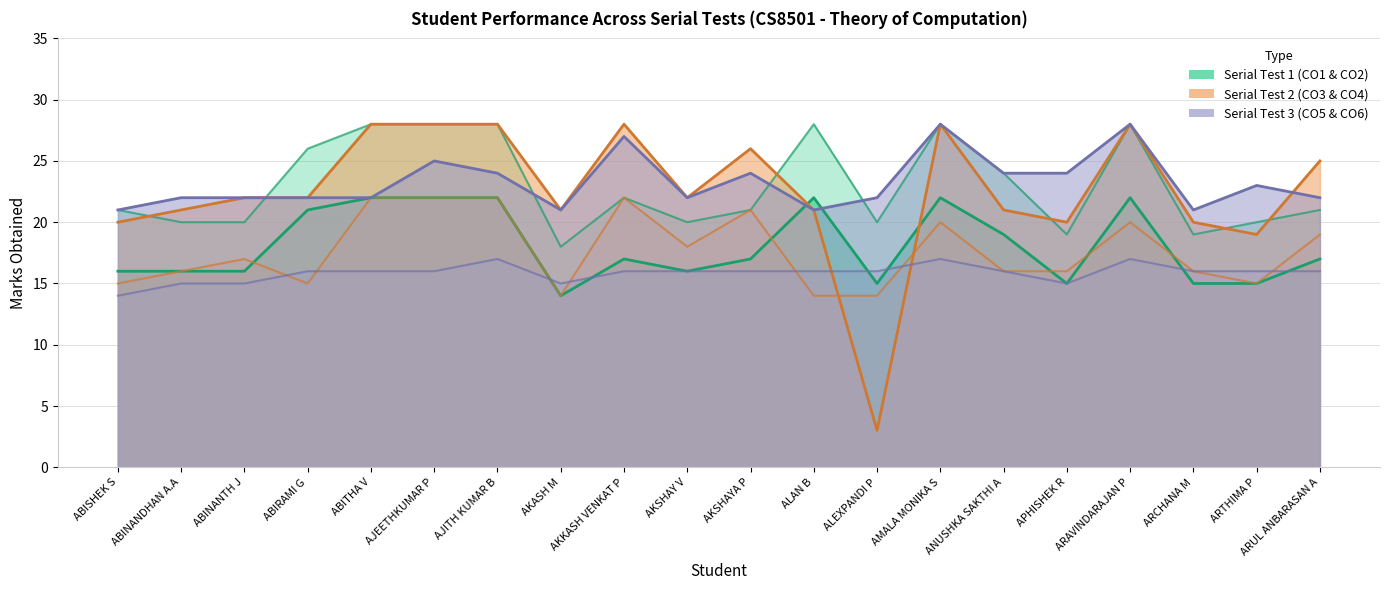

True or false: Serial Test 2 CO3 has a value of 14 at AKASH M.

True